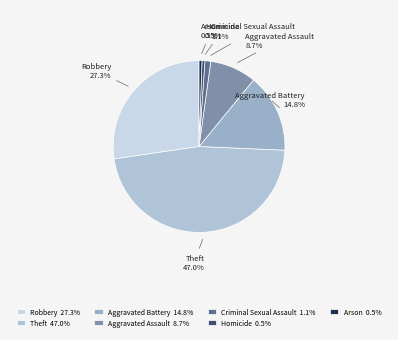

Which slice is the largest?

Theft